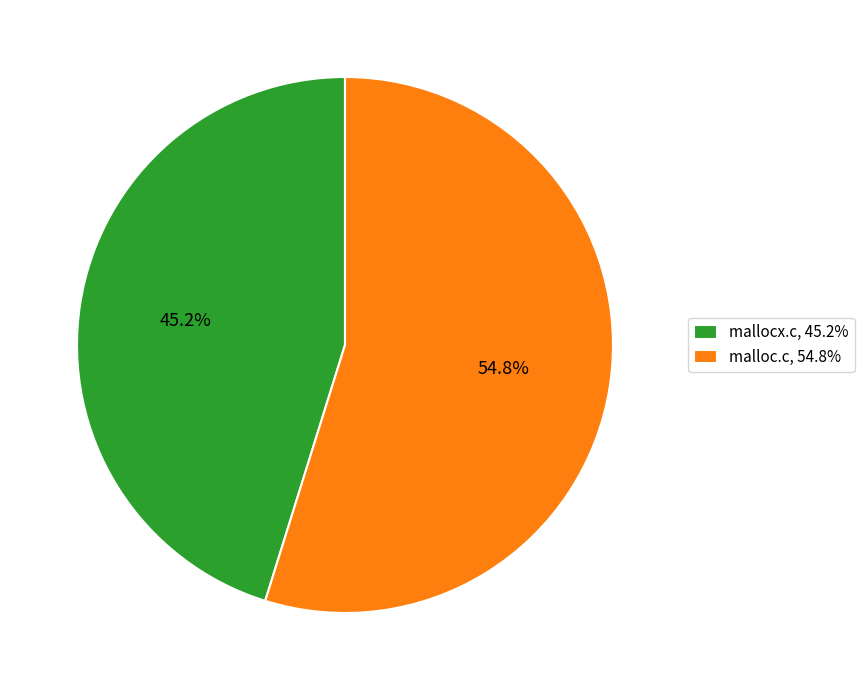

What is the smallest slice in the pie chart?

mallocx.c